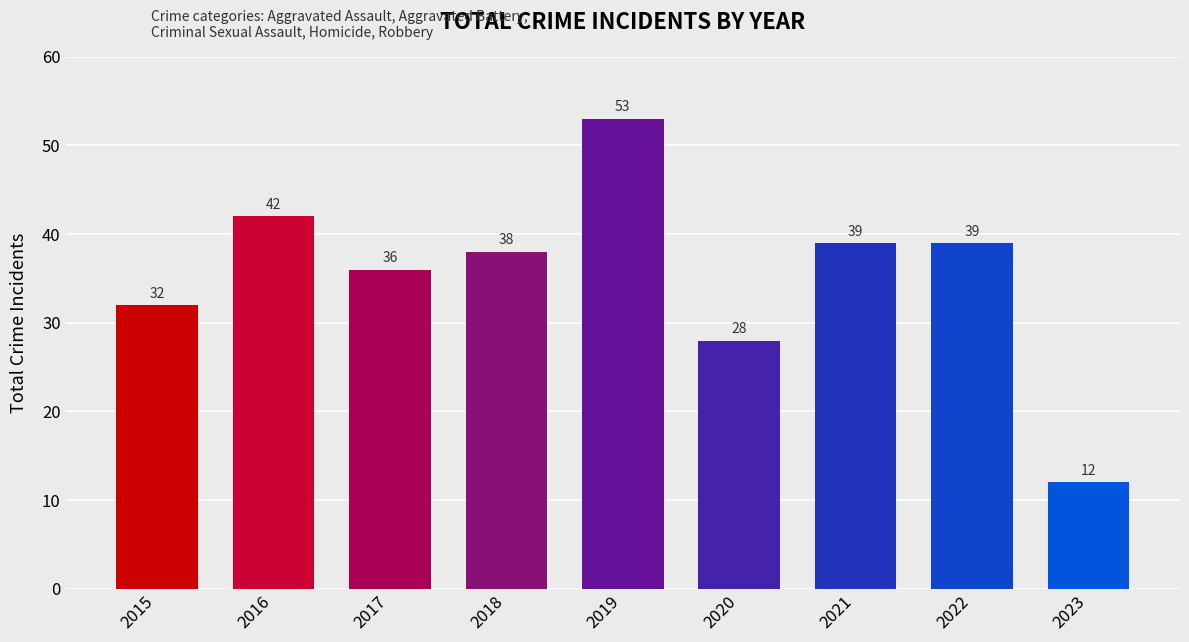

Which has a higher value, 2018 or 2017?

2018